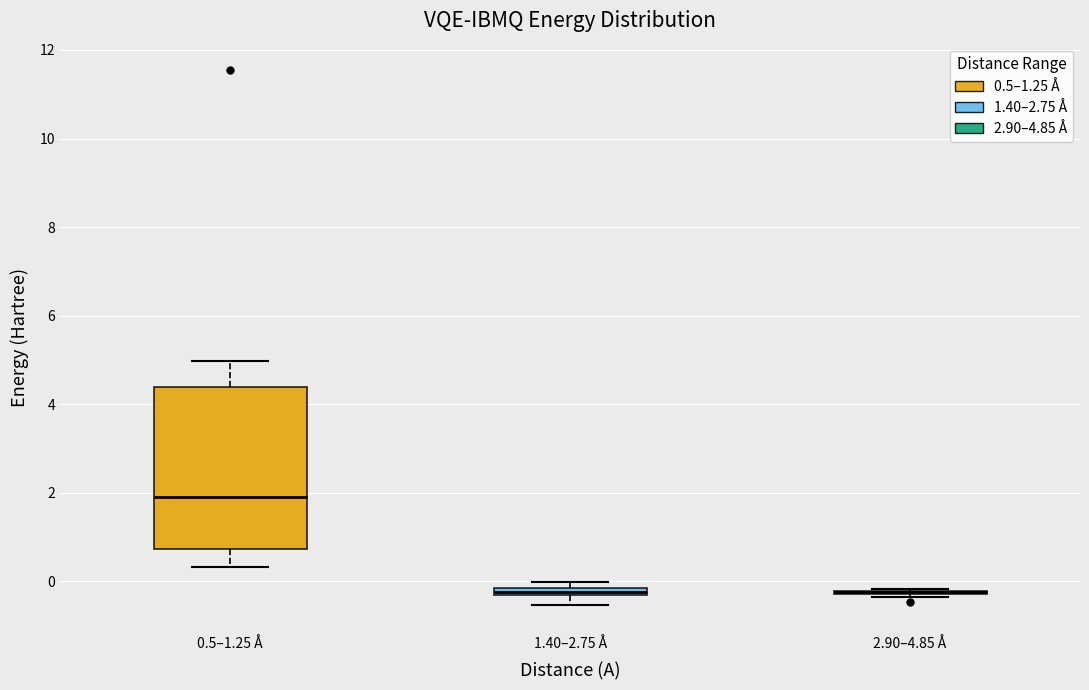

Which box is the tallest, from its lower edge to its upper edge?

0.5–1.25 Å